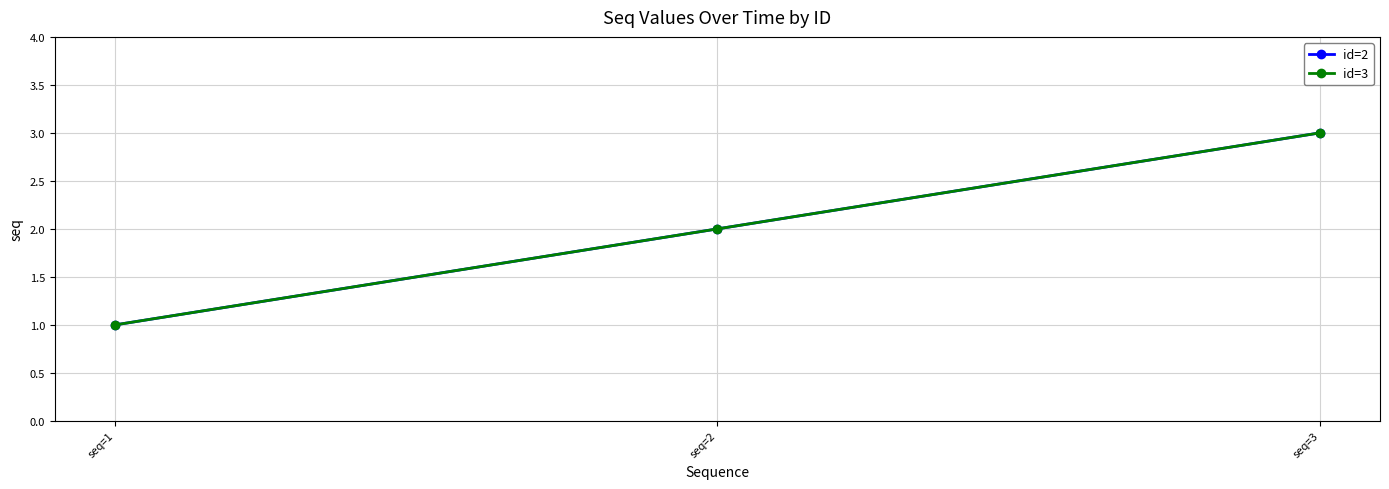

Where does the id=2 series first go above 2?

seq=3